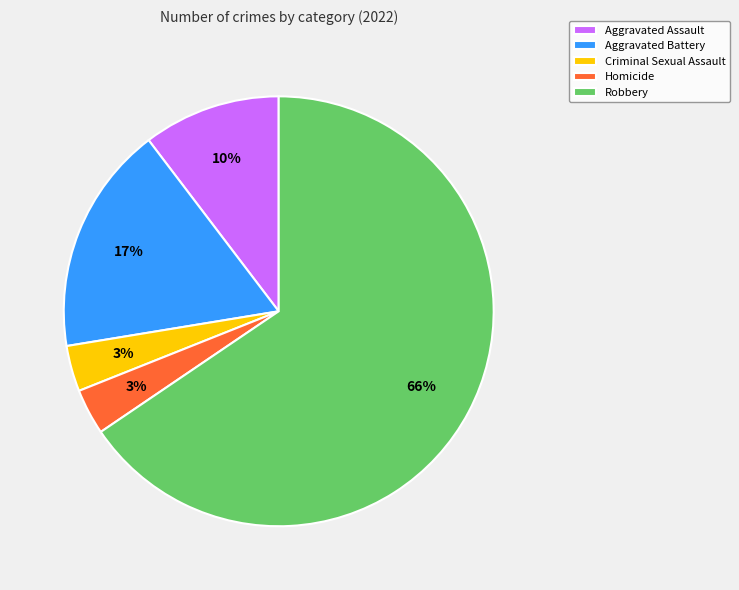

Count the number of slices in the pie.

5